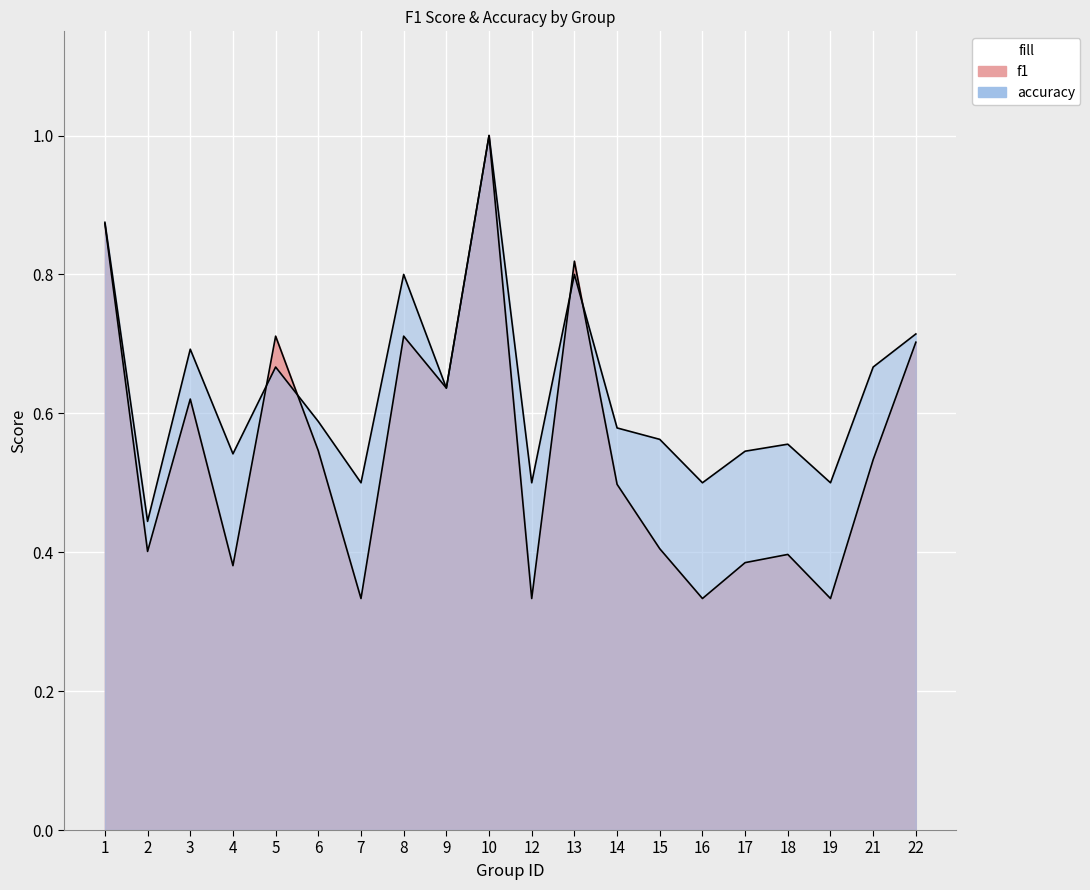

Does the chart display data point markers on the line(s)?

No